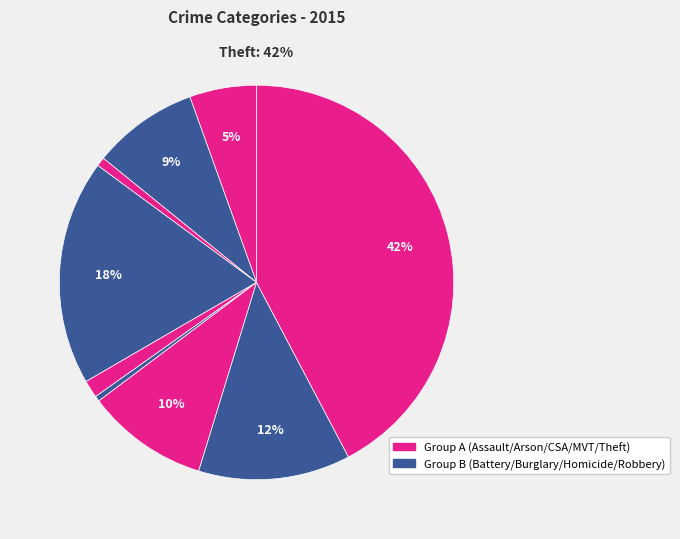

Between Theft and Arson, which is larger?

Theft